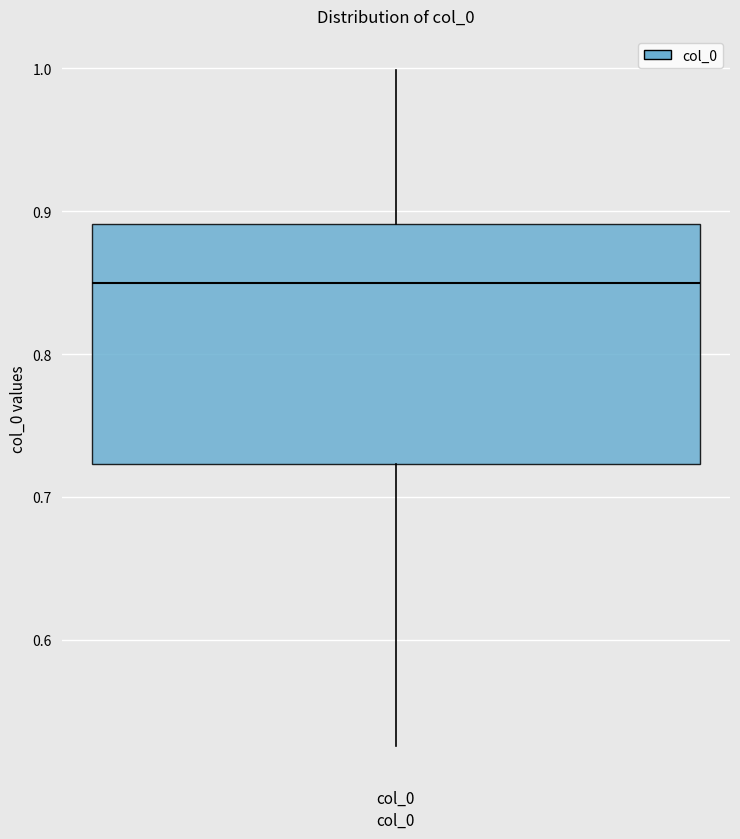

Transcribe this box plot: give where the median line is, the range the box spans, and where the two whiskers end, as read against the y-axis. The values are not printed on the chart, so give them approximately, as read against the axis.

median 0.85, box 0.72 to 0.89, whiskers 0.53 to 1.00